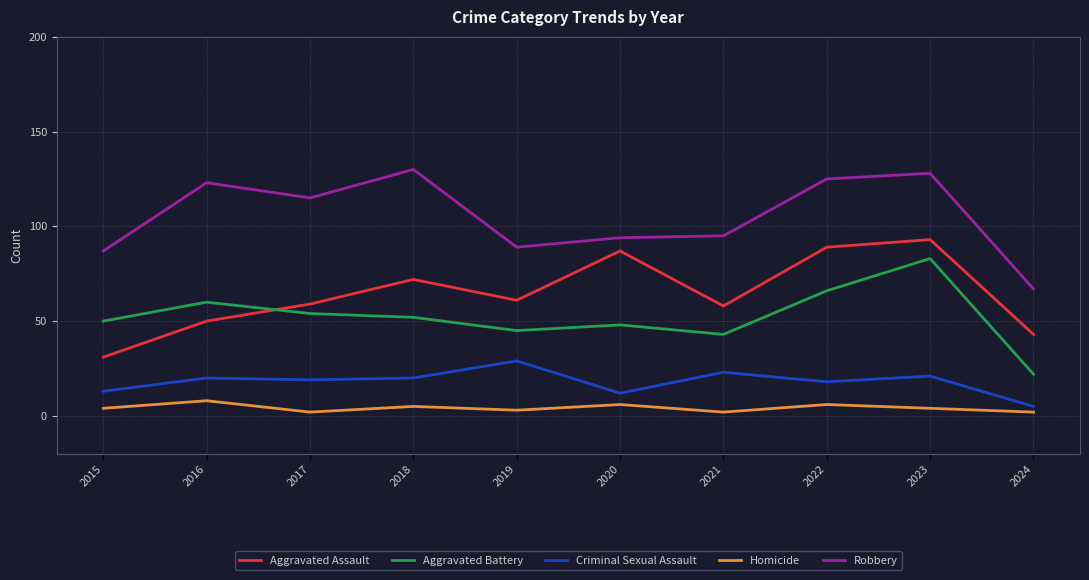

What is the total value across all series at 2015?

185